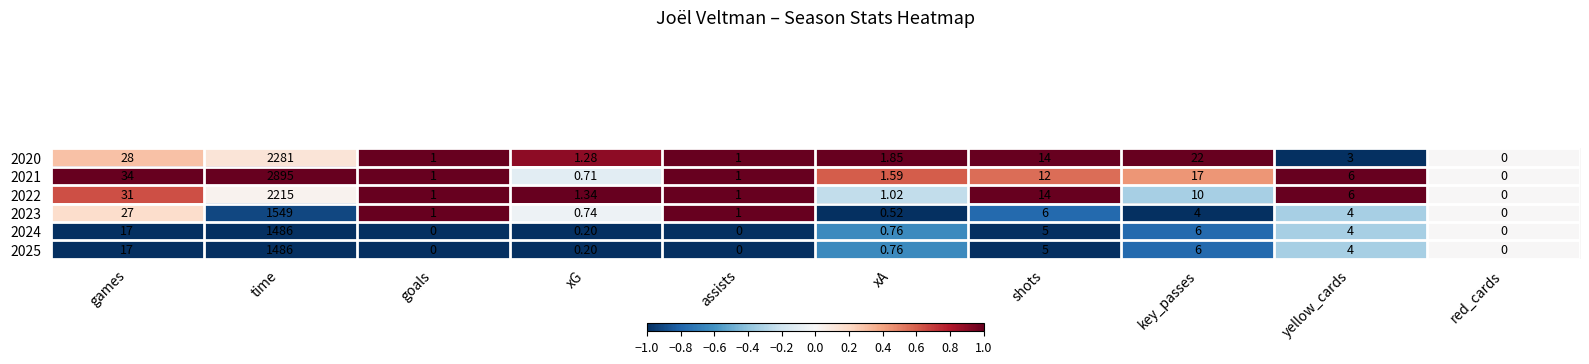

Where is 2020 nearest to the value 1140?

games